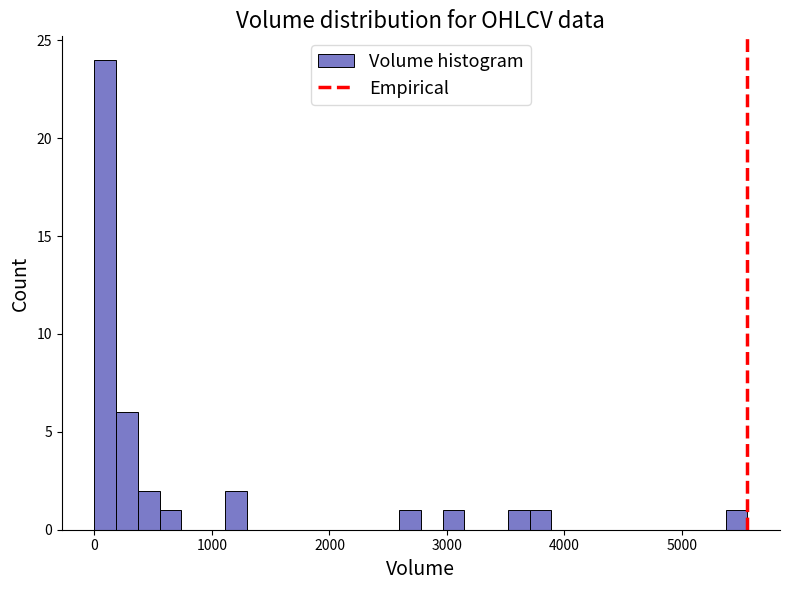

Read against the x-axis, roughly where is the centre of the tallest bar?

100